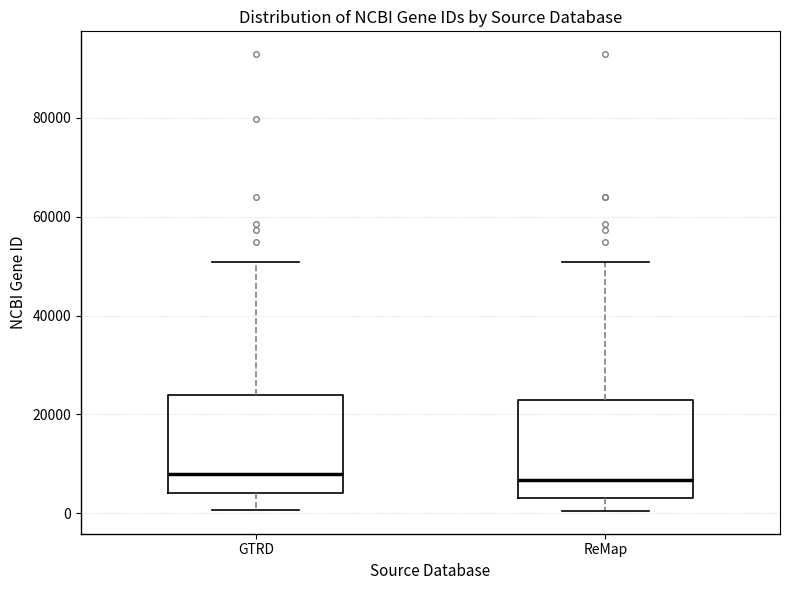

Where does the lower whisker of the box for ReMap end on the y-axis? The values are not printed on the chart, so give them approximately, as read against the axis.

0